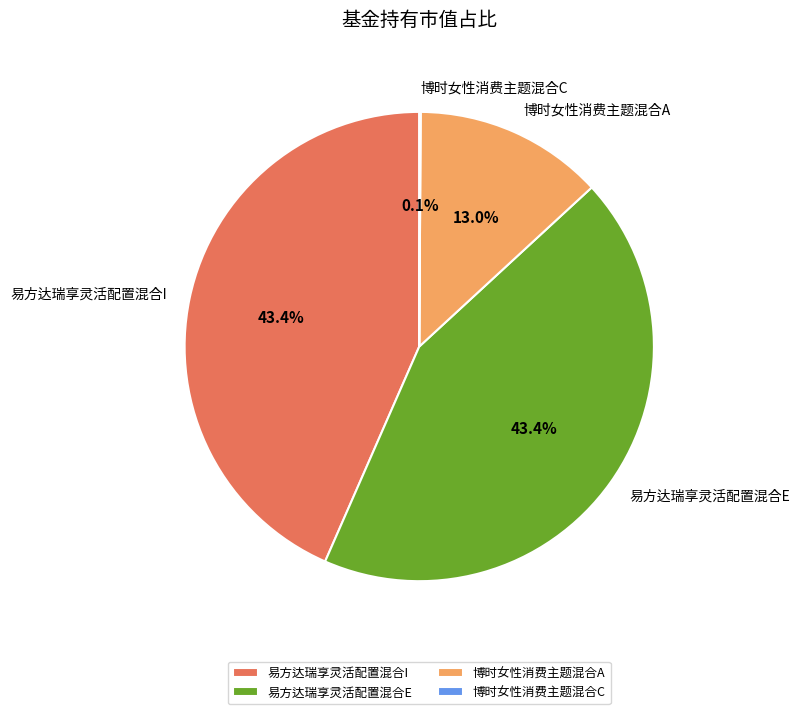

Between 易方达瑞享灵活配置混合E and 博时女性消费主题混合A, which is larger?

易方达瑞享灵活配置混合E